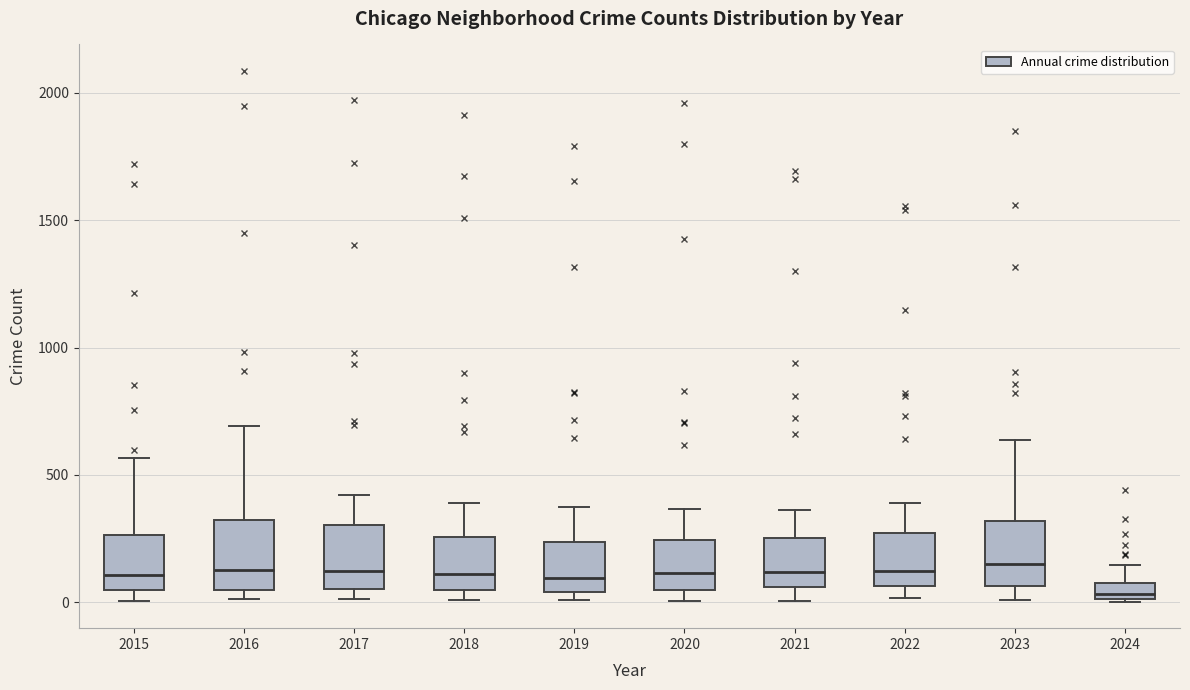

Which box has the lowest median line?

2024